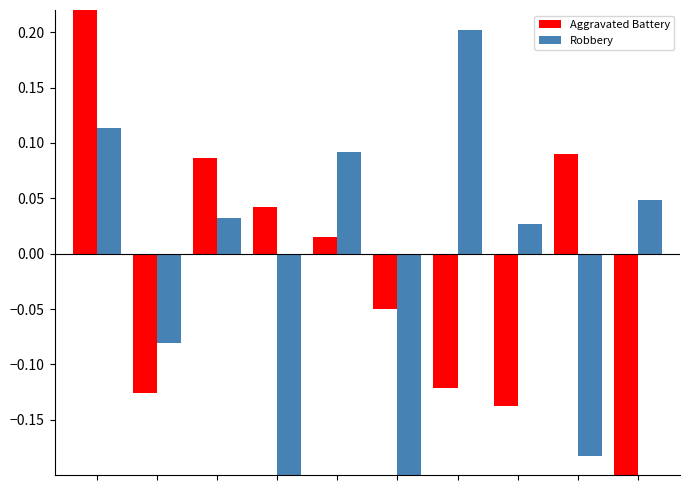

At how many categories does at least one series exceed 0?

8